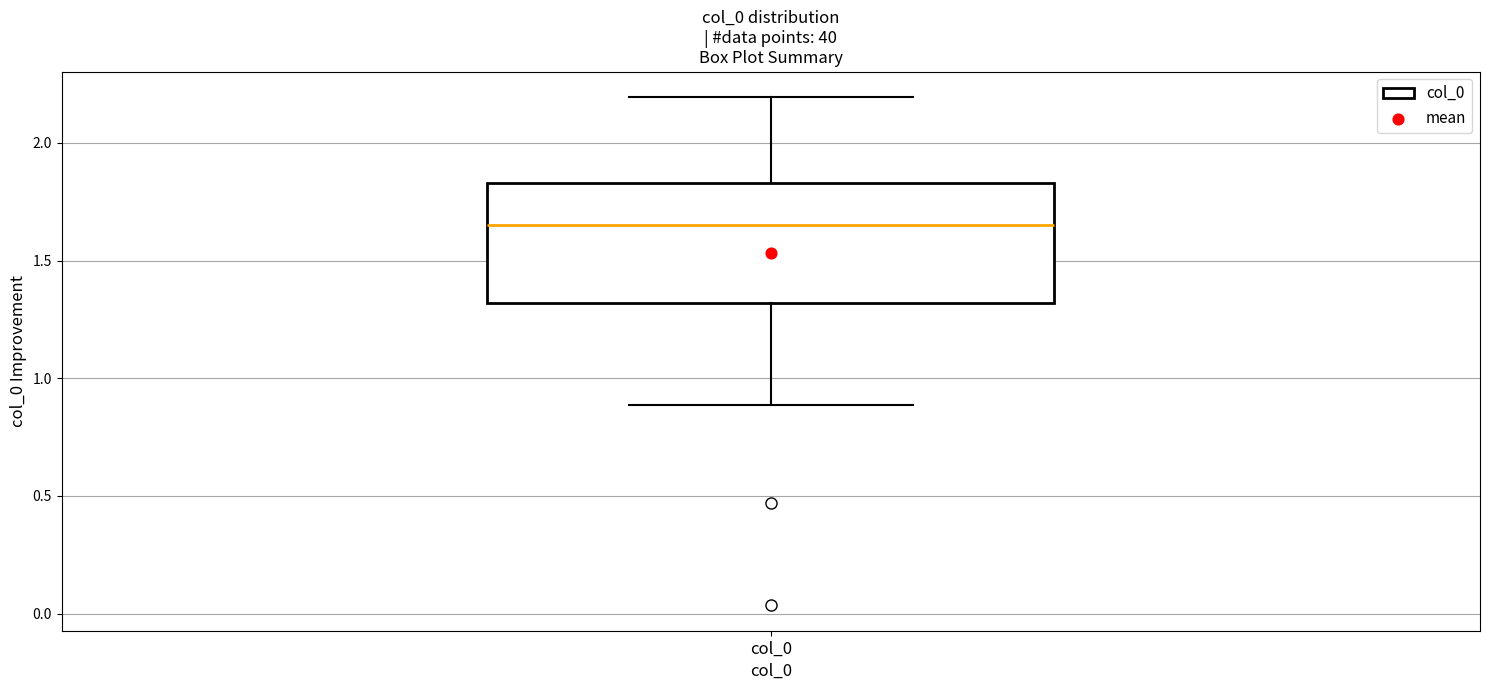

Where does the upper whisker of the box for col_0 end on the y-axis? The values are not printed on the chart, so give them approximately, as read against the axis.

2.20